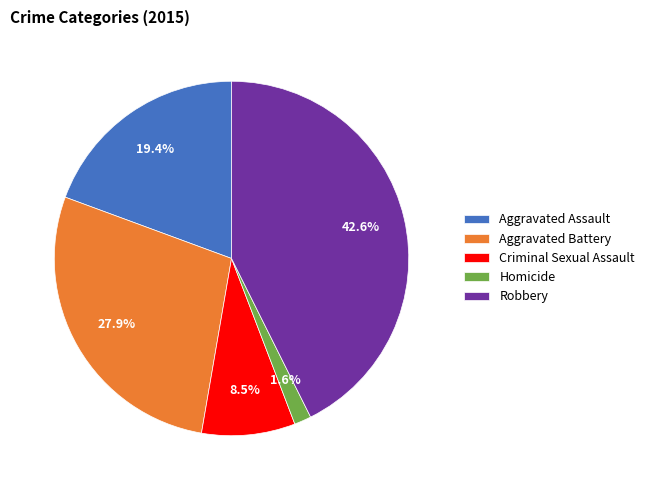

What is the smallest slice in the pie chart?

Homicide